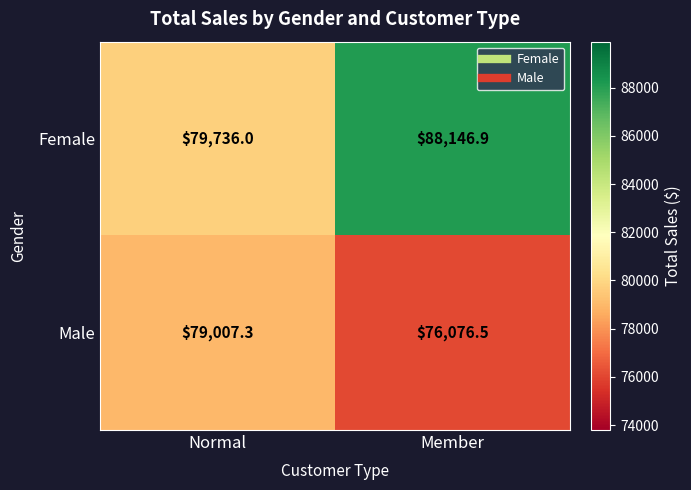

Rank the series by their average value, from highest to lowest.

Female, Male